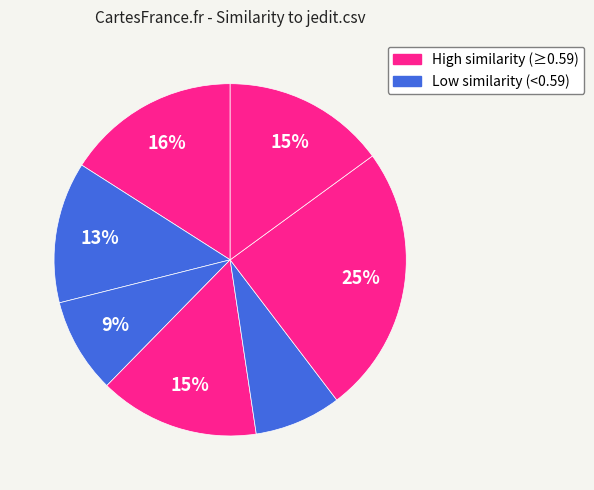

Count the number of slices in the pie.

7